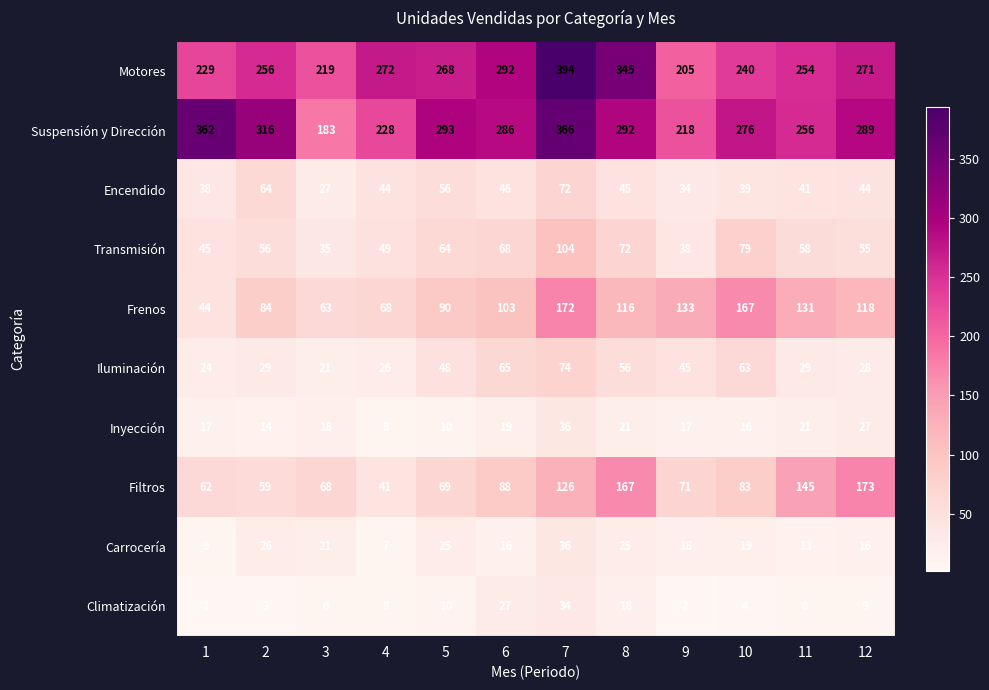

At which label is Frenos closest to 108?

6